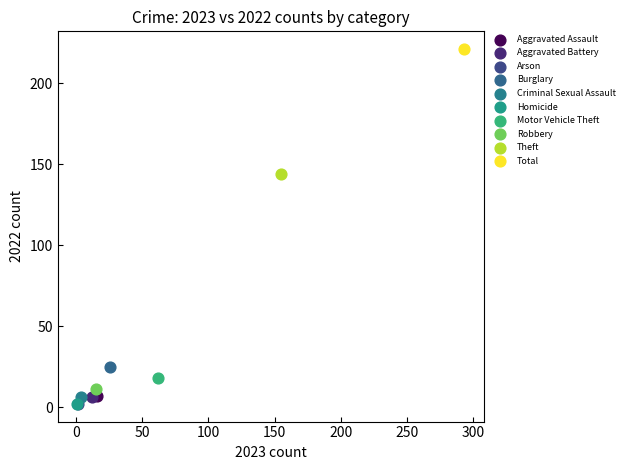

Which series reaches the maximum Y coordinate?

Total